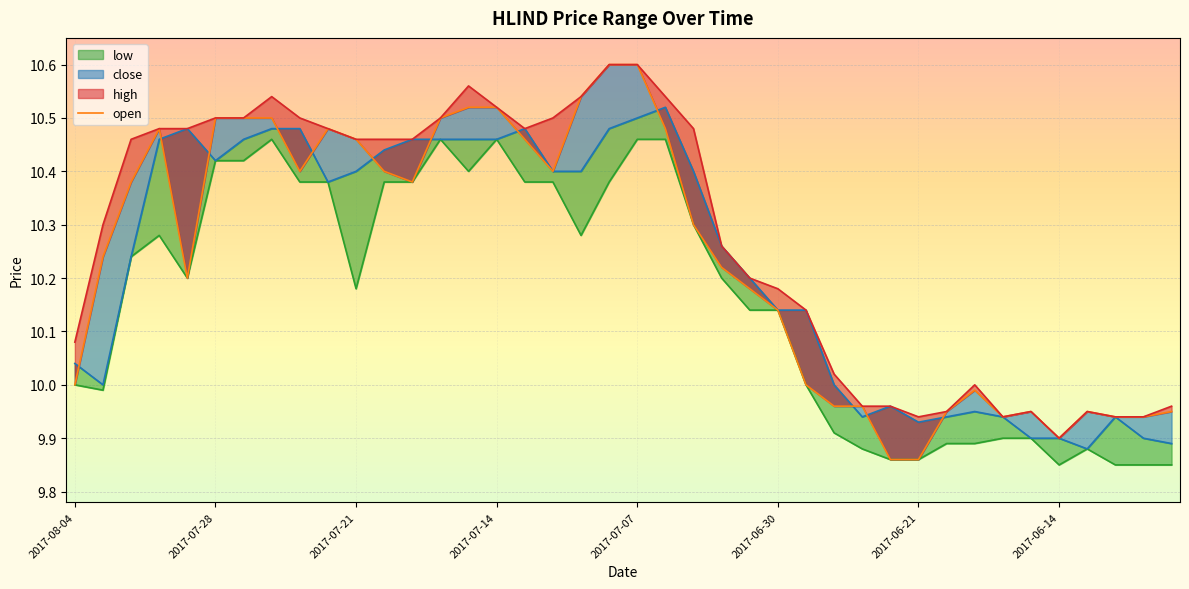

What is the smallest value displayed?

9.8